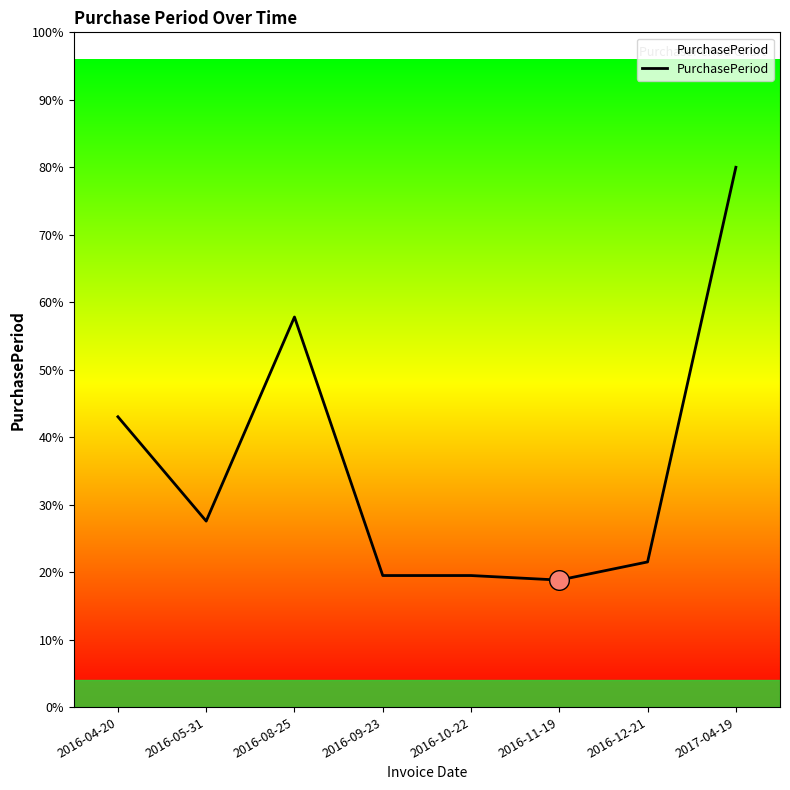

Is this an area chart (filled region under the line)?

Yes